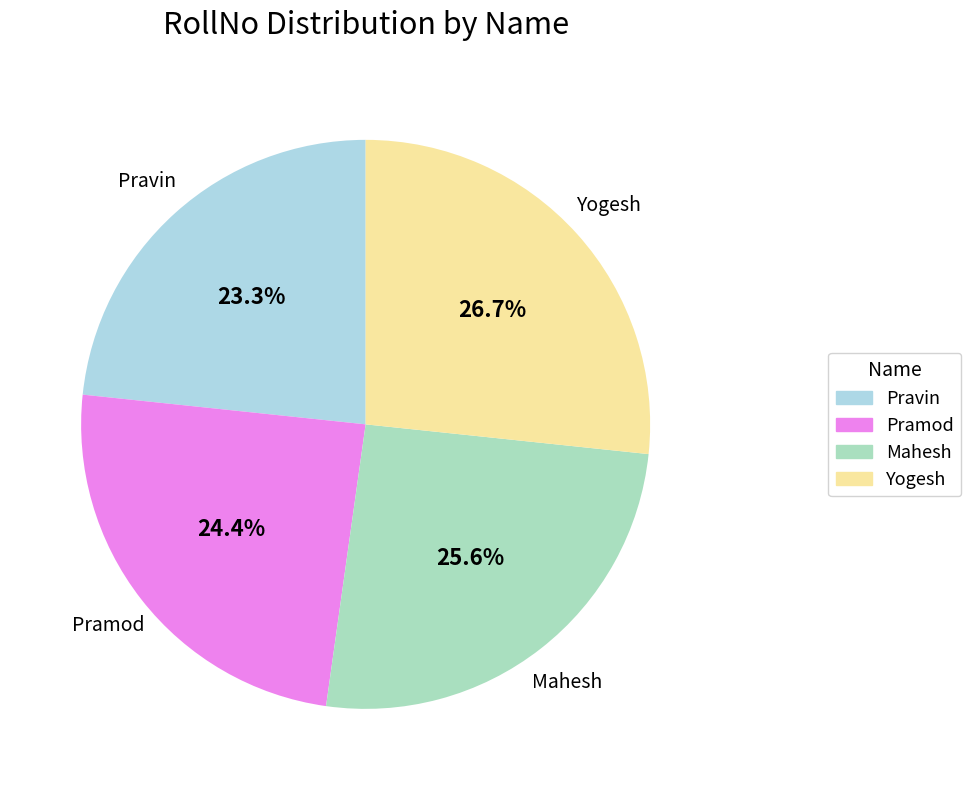

To the nearest percent, what is the average slice percentage?

25%